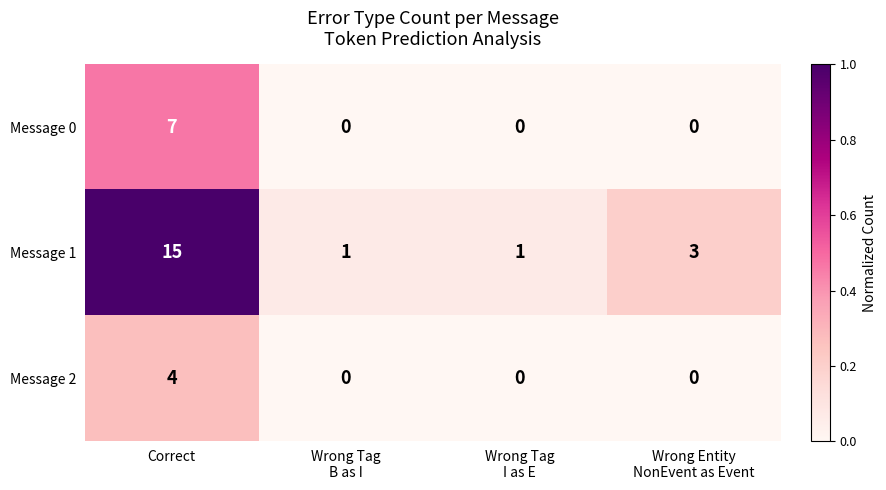

Reading left to right, what are all the values shown in this chart?

Message 0: 7	0	0	0
Message 1: 15	1	1	3
Message 2: 4	0	0	0